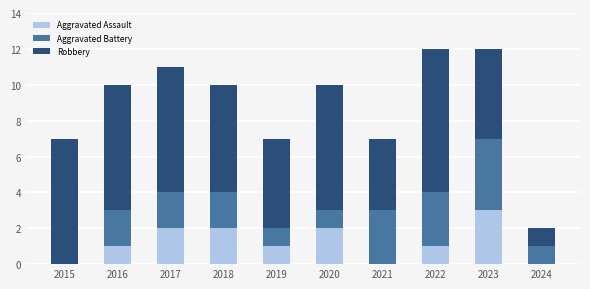

The value of Aggravated Assault at 2015 is 0. True or false?

True